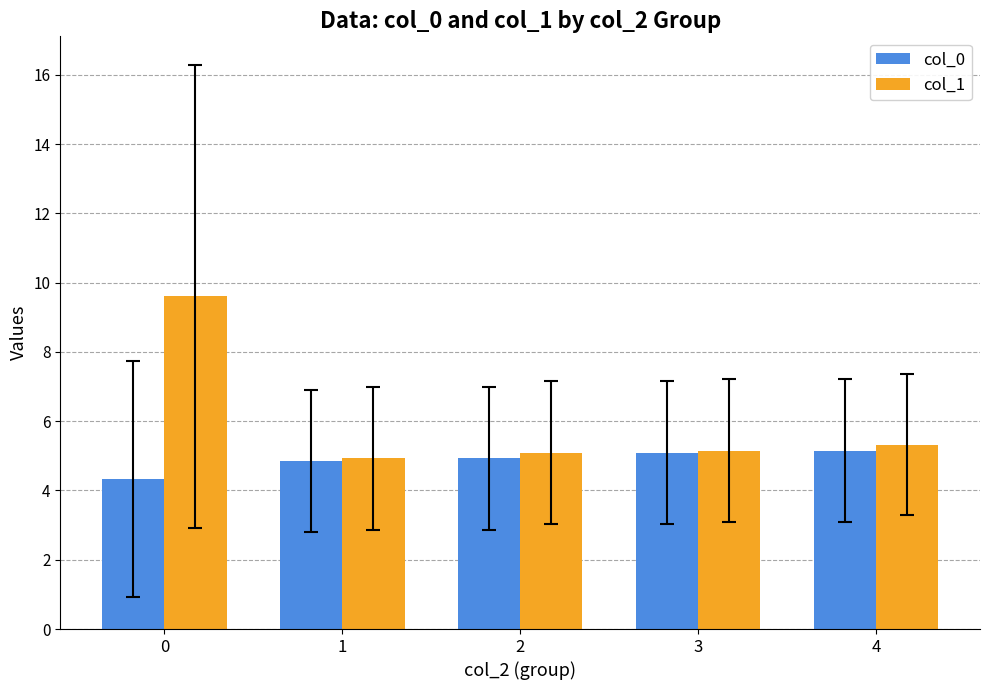

What is the value of the col_1 bar at the 1st from the left?

9.6